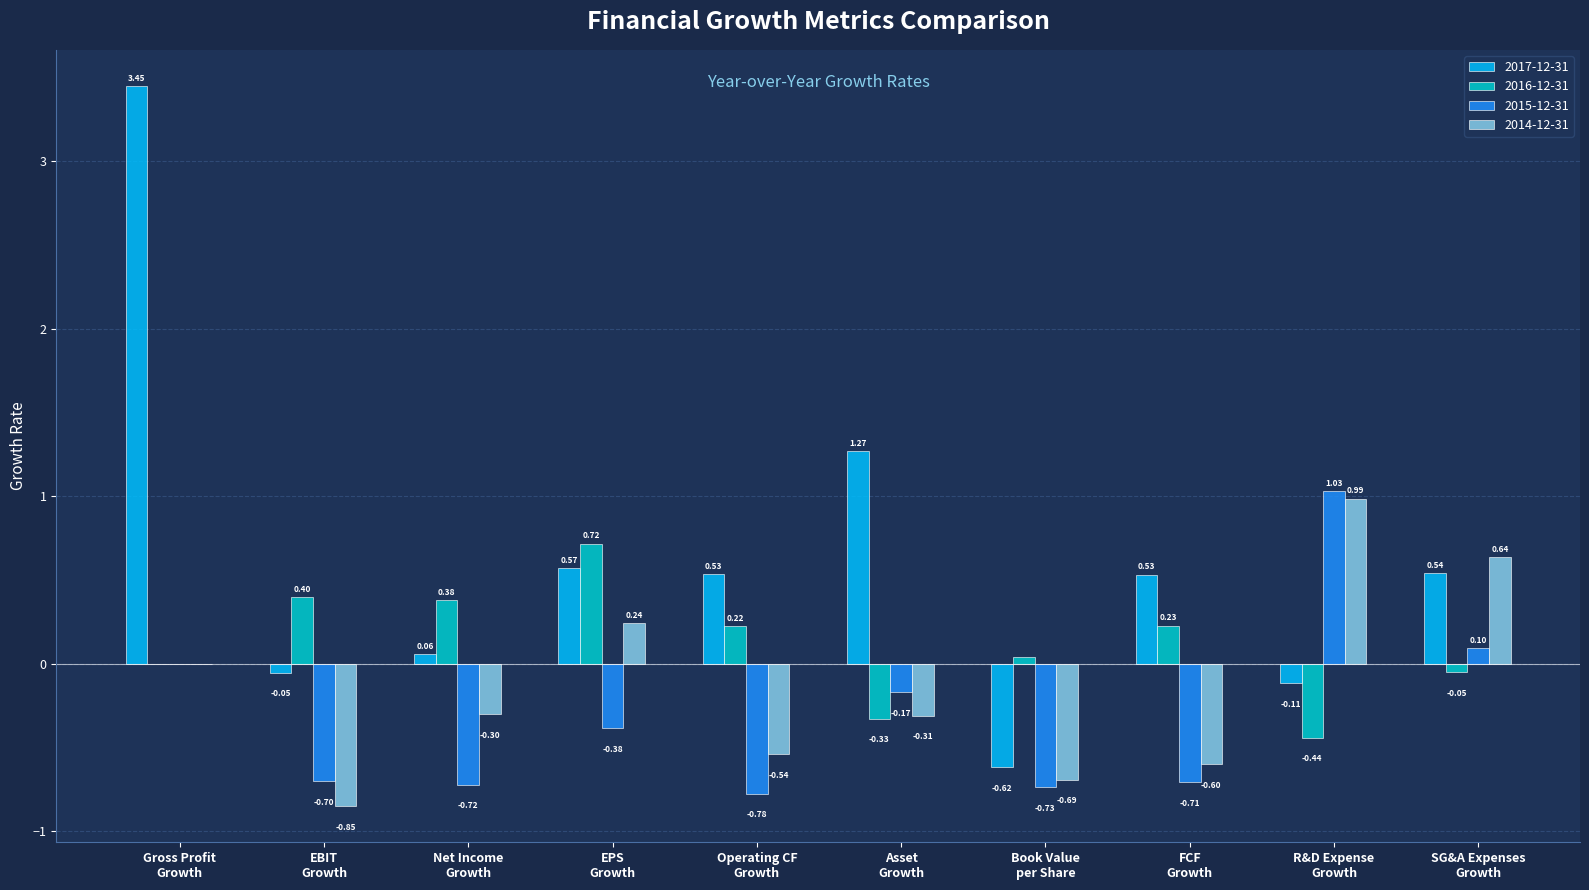

The value of 2014-12-31 at Book Value
per Share is -0.7. True or false?

True